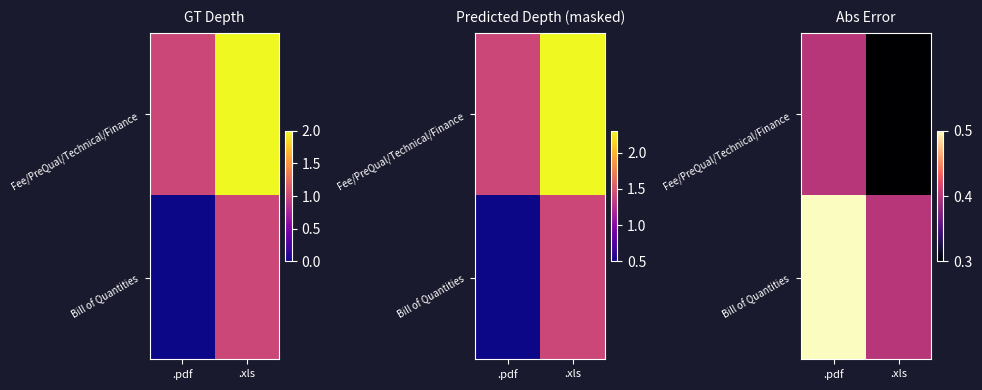

Is it true that Fee/PreQual/Technical/Finance equals 0.7 at .pdf?

False